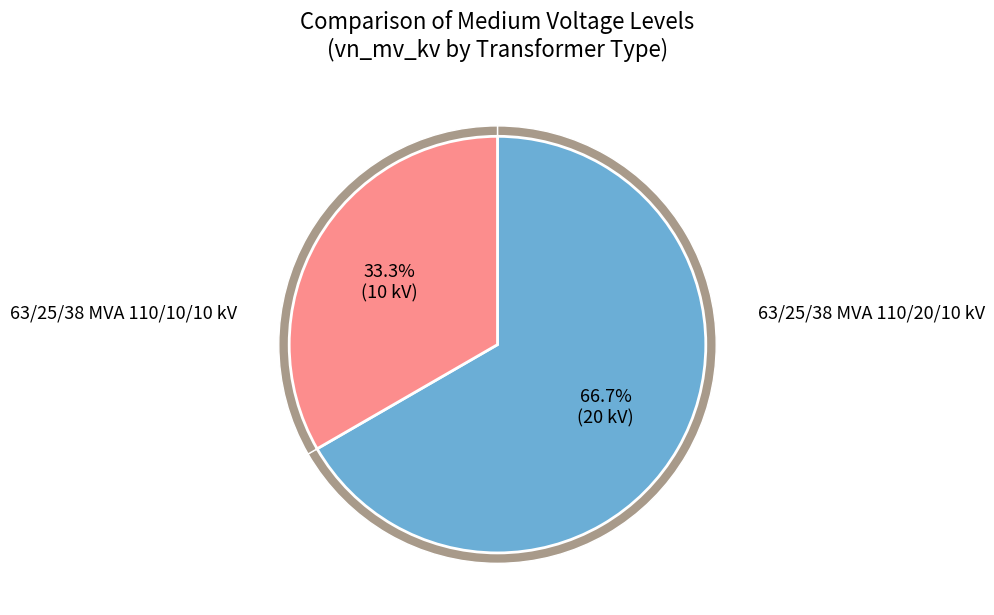

What is the total percentage of 63/25/38 MVA 110/10/10 kV and 63/25/38 MVA 110/20/10 kV?

100.0%